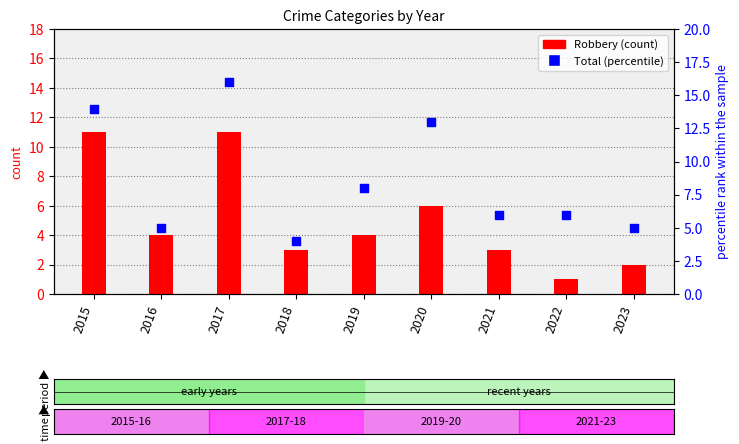

Which series has the largest total across all categories?

Total